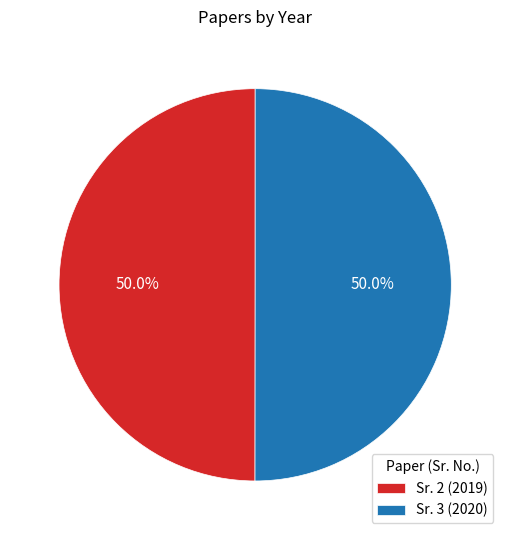

What is the ratio of the value at Sr. 2 (2019) to the value at Sr. 3 (2020)?

1.0